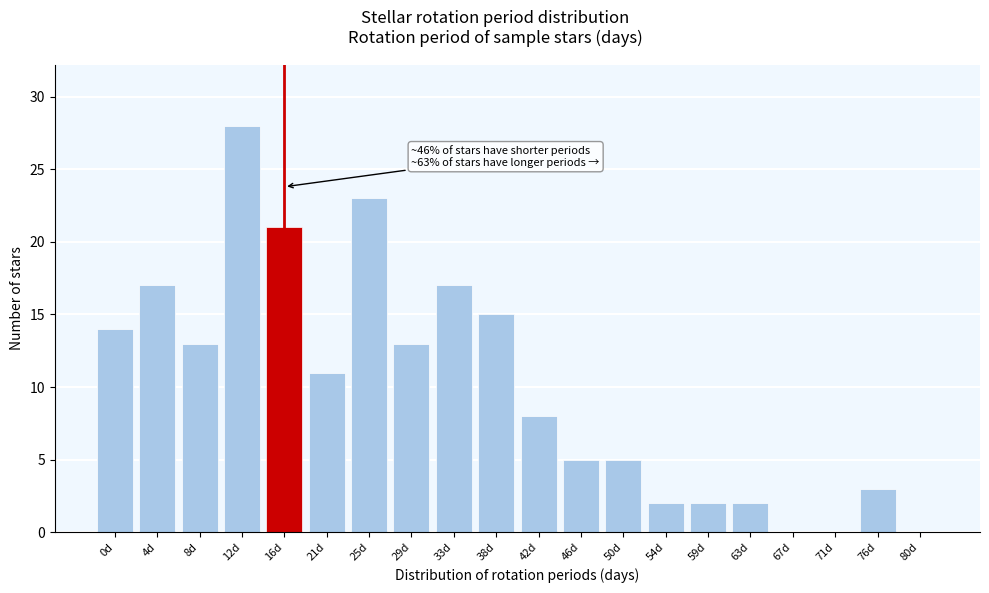

Reading left to right, list all the values displayed in this chart.

0d=14	4d=17	8d=13	12d=28	16d=21	21d=11	25d=23	29d=13	33d=17	38d=15	42d=8	46d=5	50d=5	54d=2	59d=2	63d=2	67d=0	71d=0	76d=3	80d=0